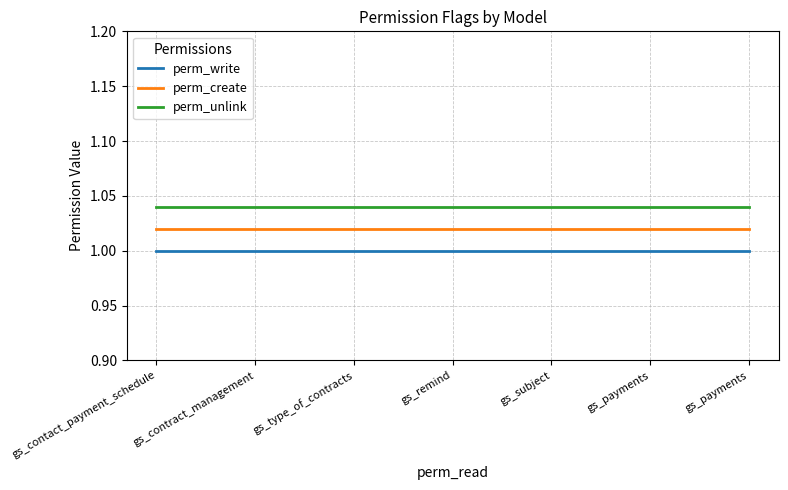

List the labels in order of perm_create value, smallest first.

gs_contact_payment_schedule, gs_contract_management, gs_type_of_contracts, gs_remind, gs_subject, gs_payments, gs_payments